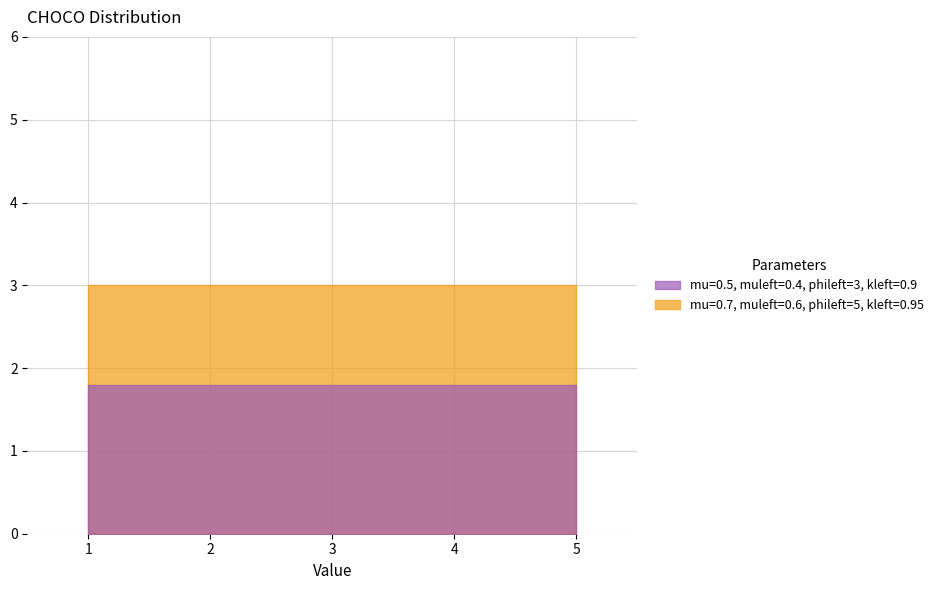

True or false: L has more than 0 interior local peaks.

False